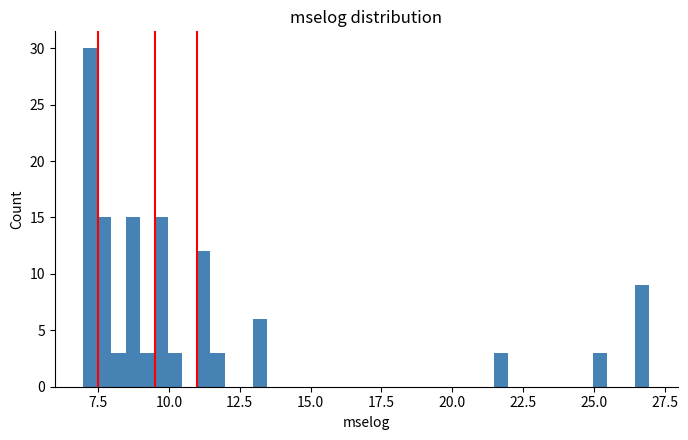

Around what value on the x-axis is the tallest bar? Give the approximate position of its centre, as read against the axis.

7.0